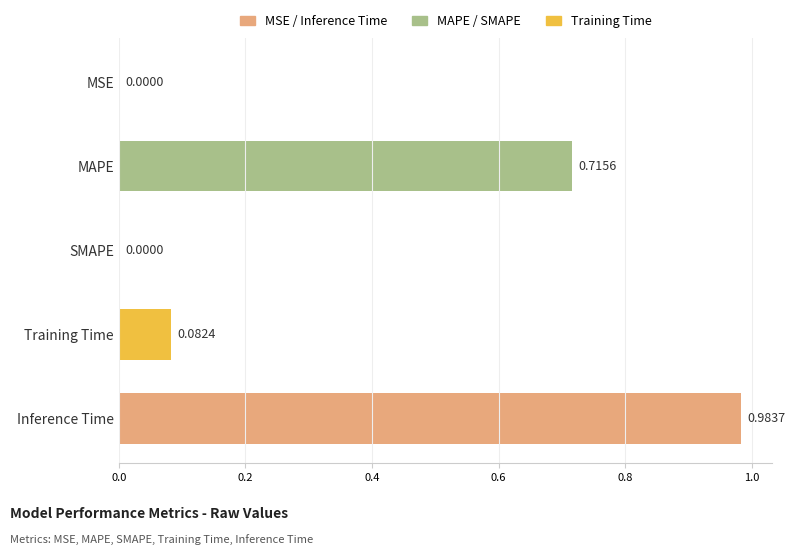

What is the change in value from MAPE to SMAPE?

-0.7